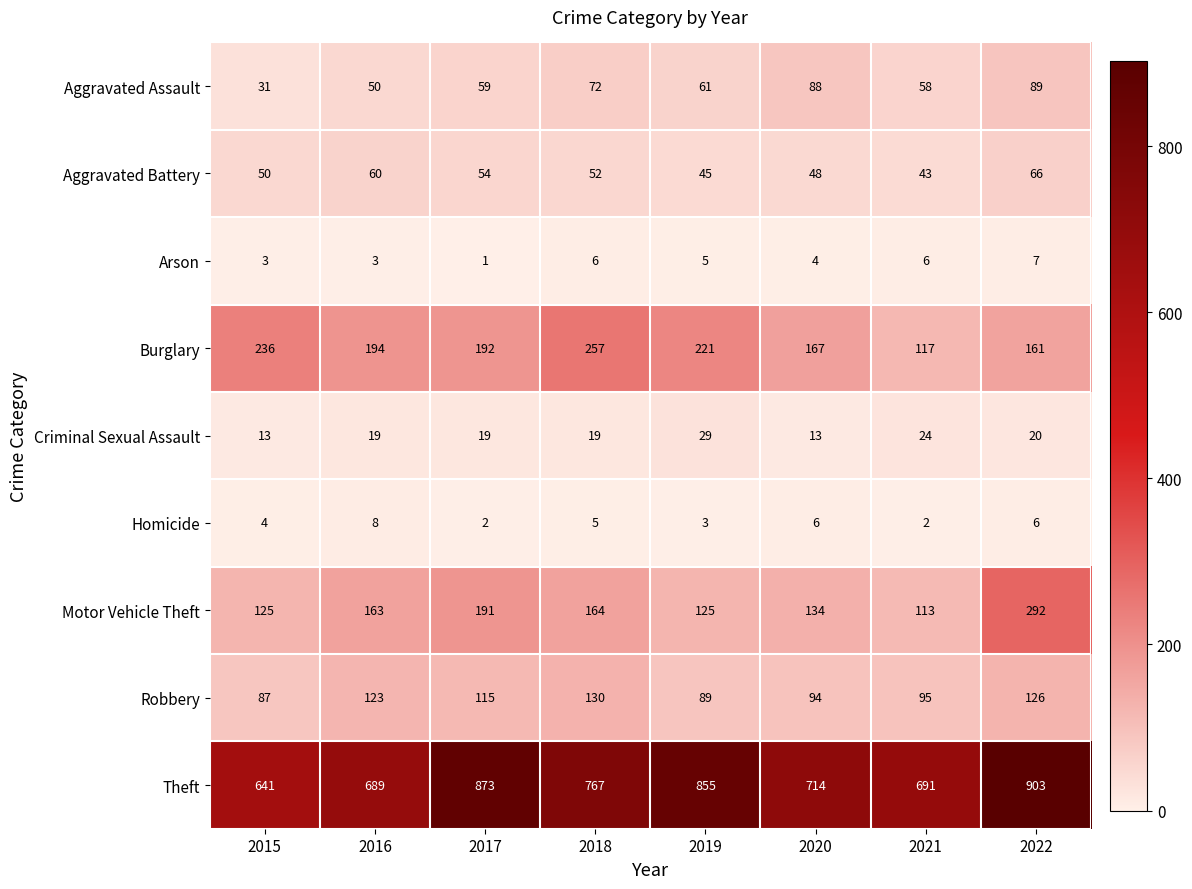

What is the approximate value of Theft at 2020, to the nearest 5?

715